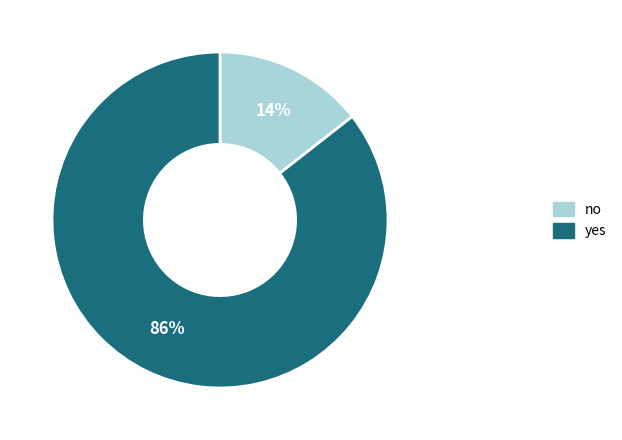

Which category accounts for the majority?

yes